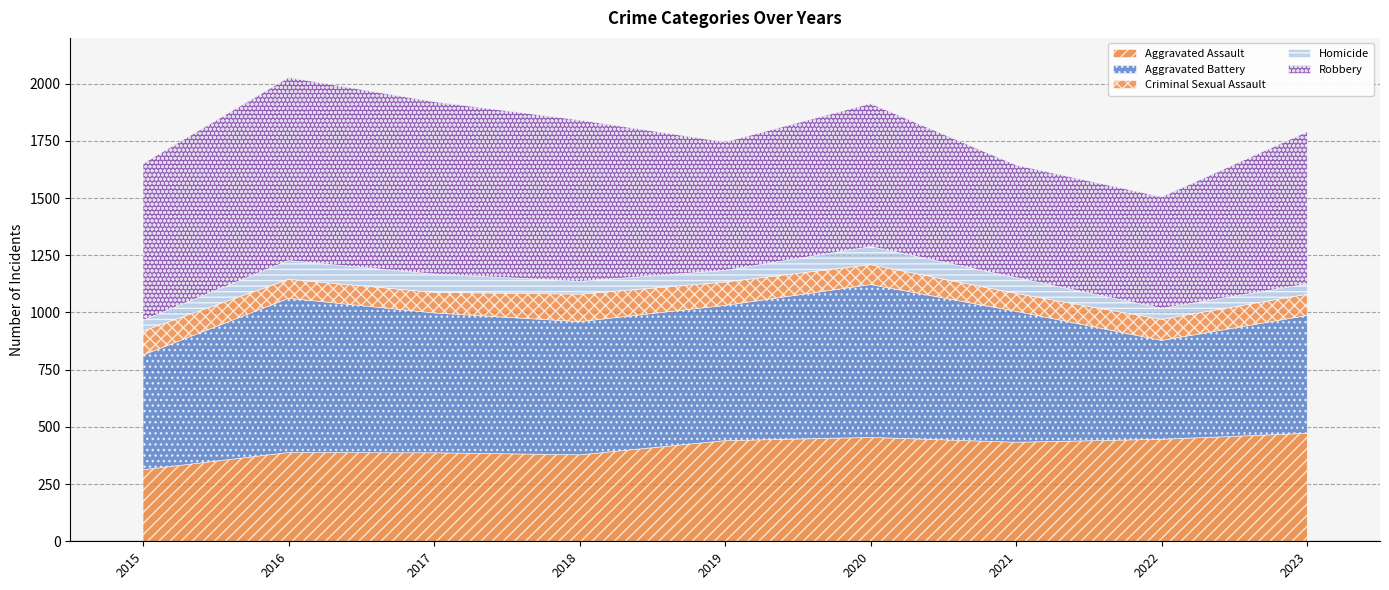

Is the value of Aggravated Battery at 2018 greater than the value of Criminal Sexual Assault at 2017?

Yes